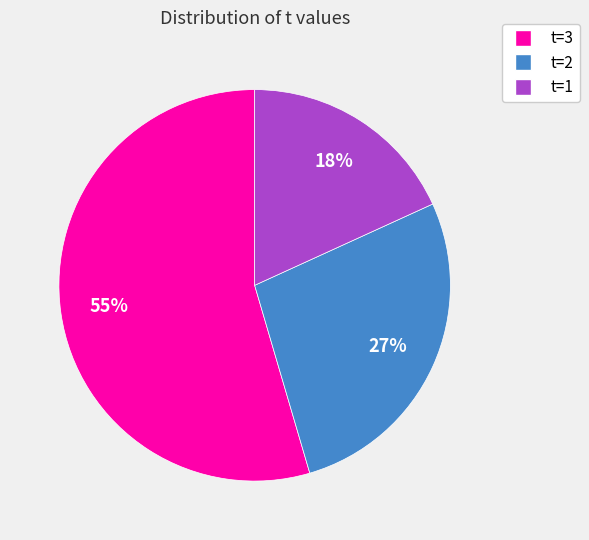

To the nearest percent, what is the average slice percentage?

33%